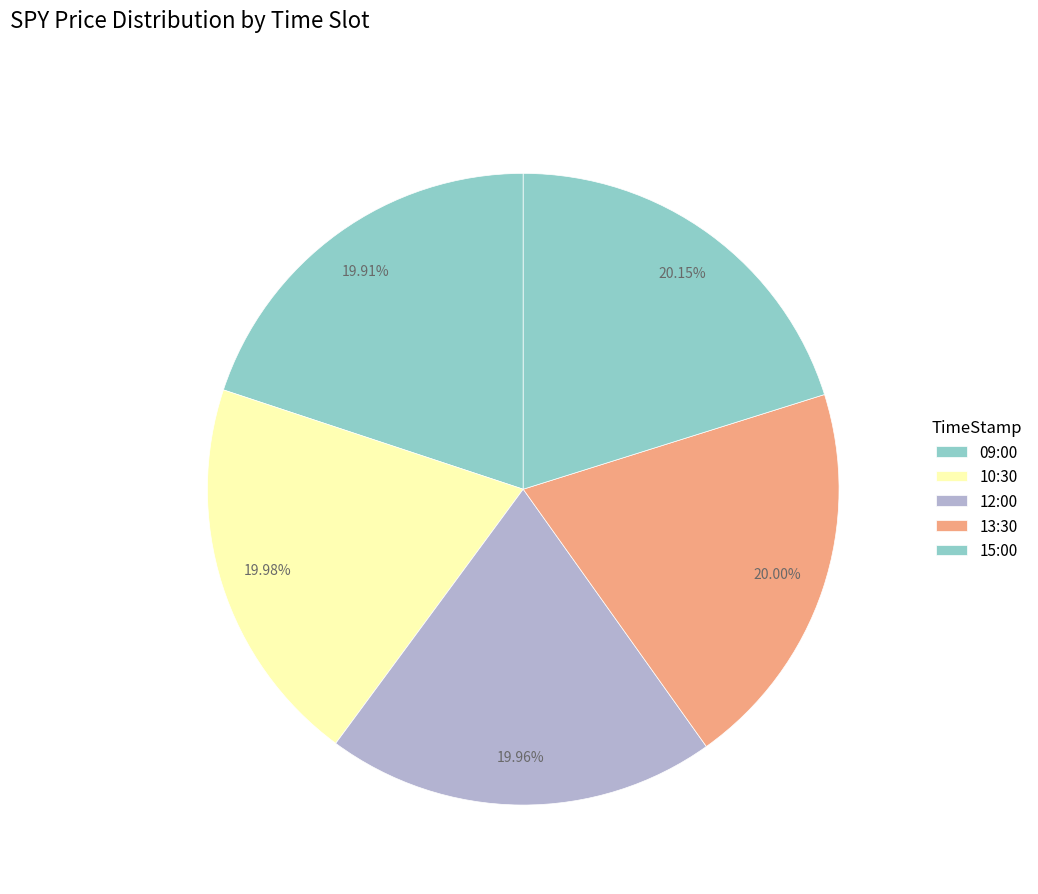

To the nearest percent, what is the average slice percentage?

20%